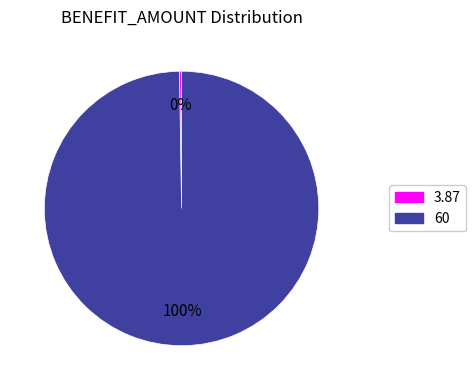

To the nearest percent, what is the average slice percentage?

50%